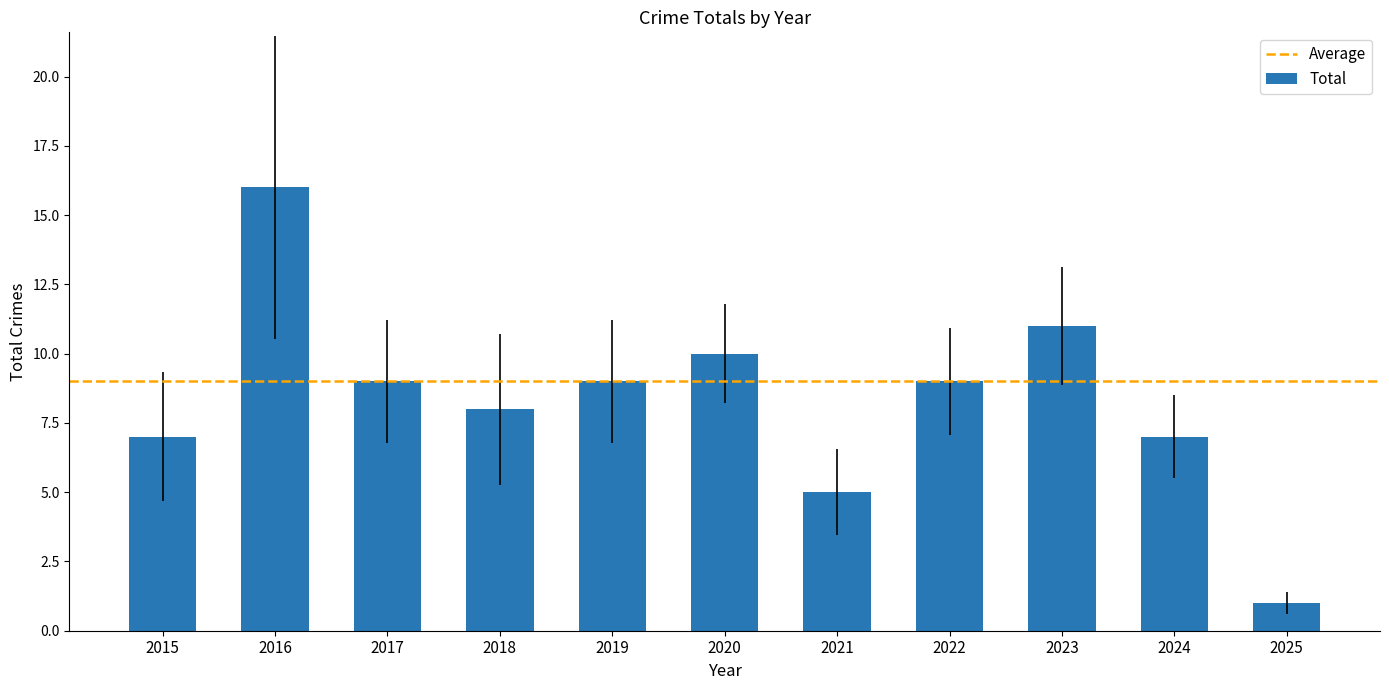

The chart shows a value of 9 at 2022. True or false?

True